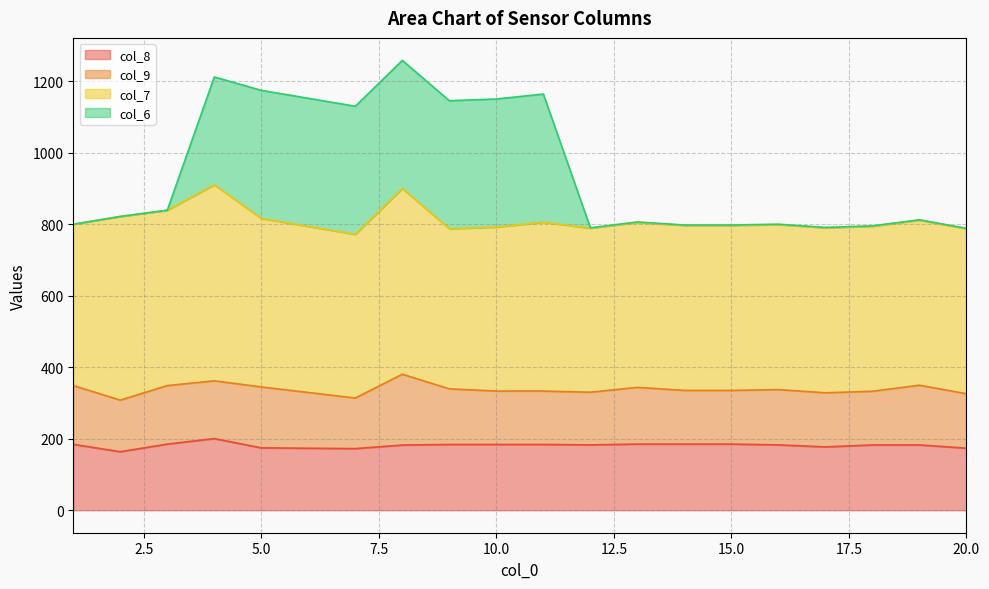

What is the highest value of the col_6 series?

1257.8